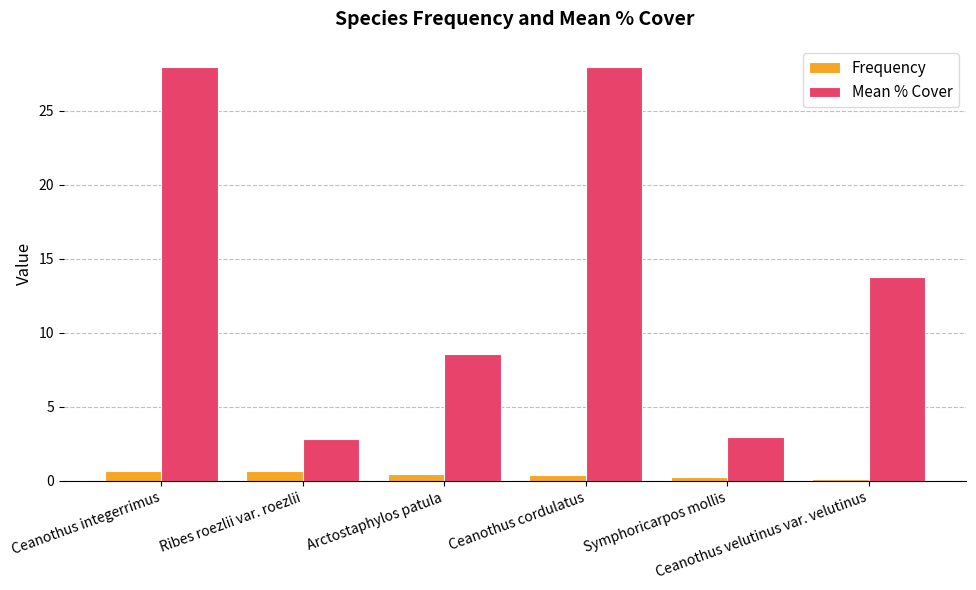

What is the sum of all Mean % Cover values?

84.2